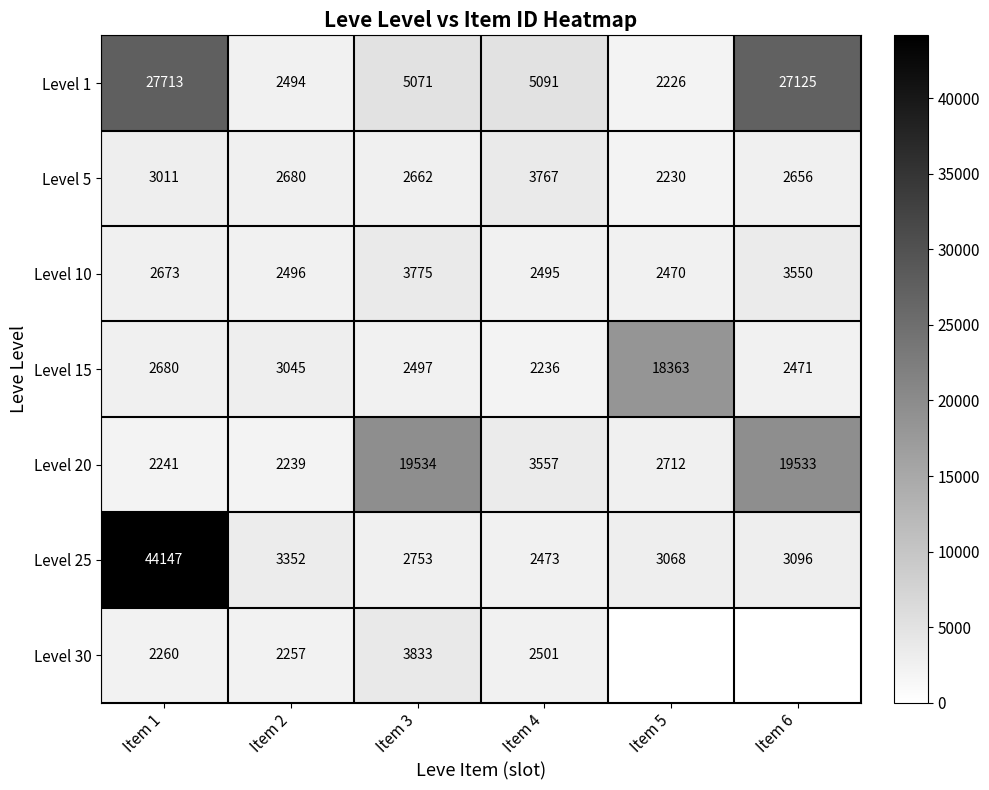

What is the maximum value for Level 1?

27713